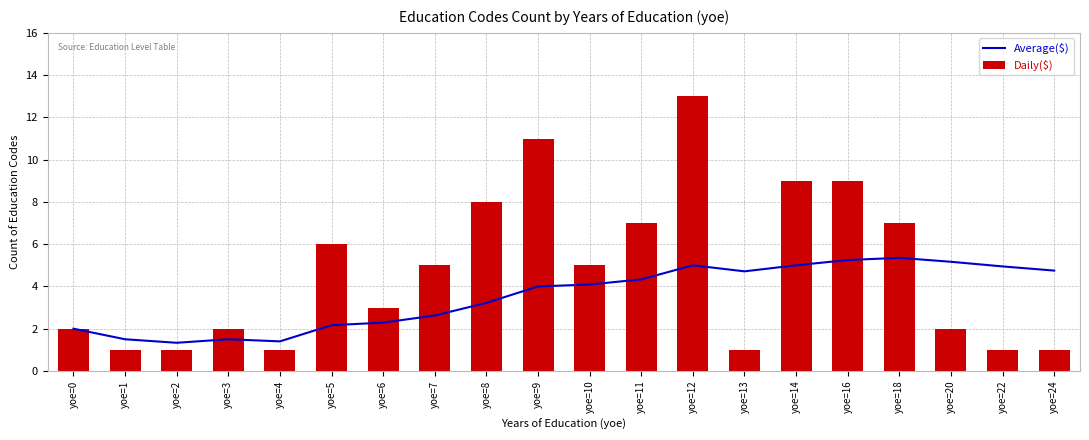

What is the sum of the Daily($) values at yoe=9 and yoe=3?

13